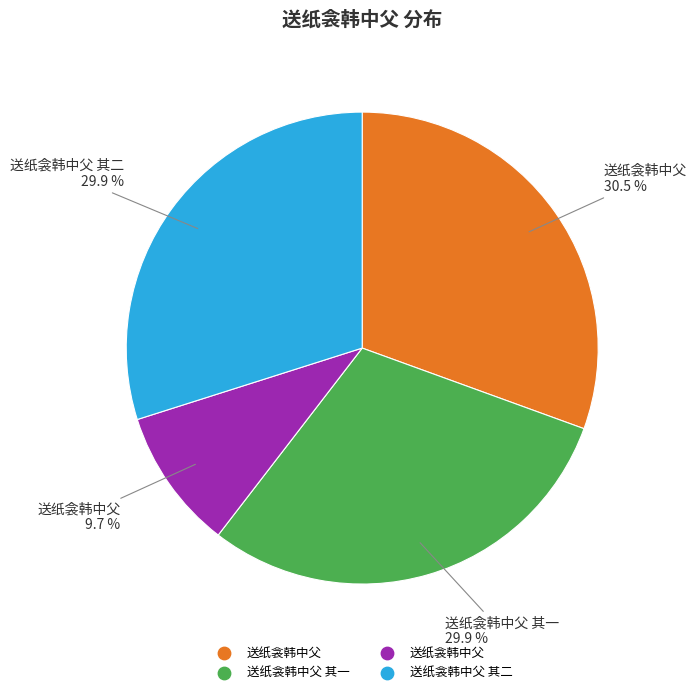

Is there a majority slice in this chart?

No